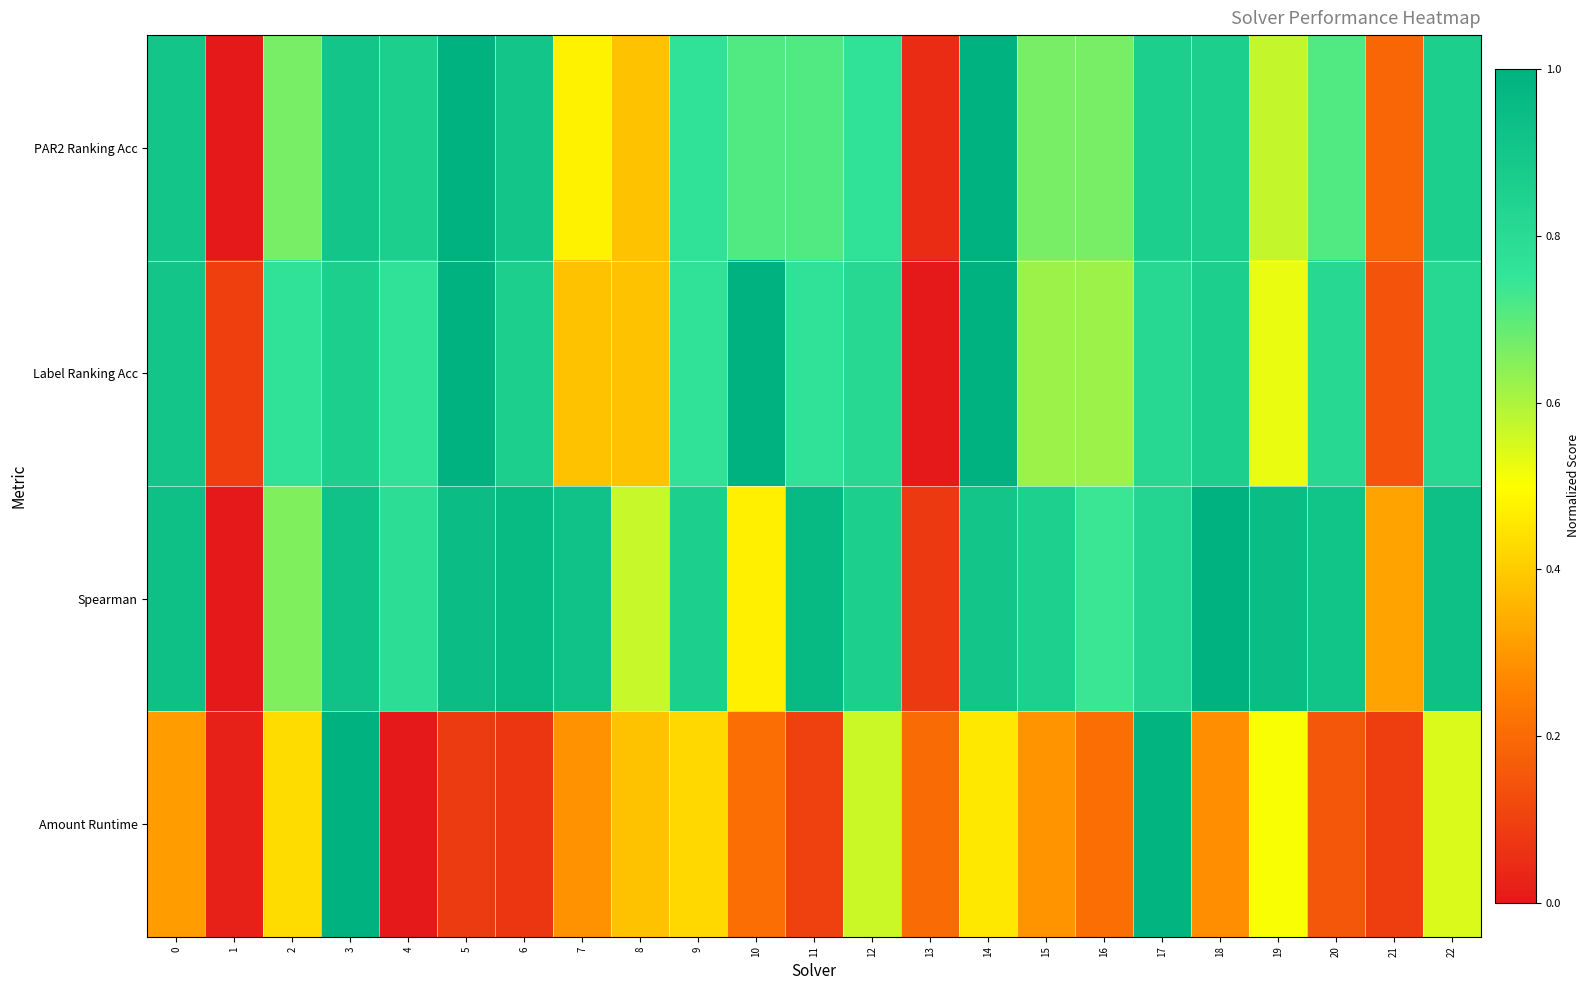

What is the spread (max minus min) of values at 22?

0.4